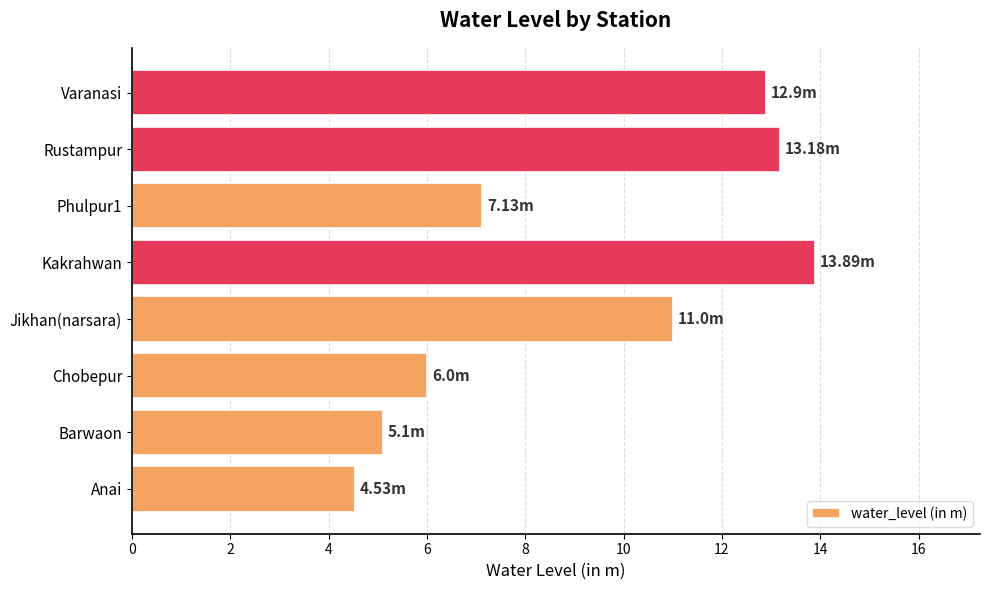

What is the change in value from Chobepur to Kakrahwan?

+7.9